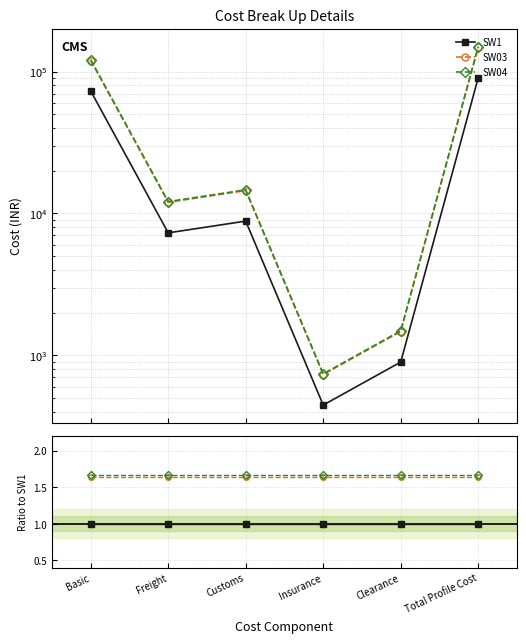

Reading left to right, what are all the values shown in this chart?

SW1: Basic=1.0	Freight=1.0	Customs=1.0	Insurance=1.0	Clearance=1.0	Total Profile Cost=1.0
SW03: Basic=1.6	Freight=1.6	Customs=1.6	Insurance=1.6	Clearance=1.6	Total Profile Cost=1.6
SW04: Basic=1.7	Freight=1.7	Customs=1.7	Insurance=1.7	Clearance=1.7	Total Profile Cost=1.7